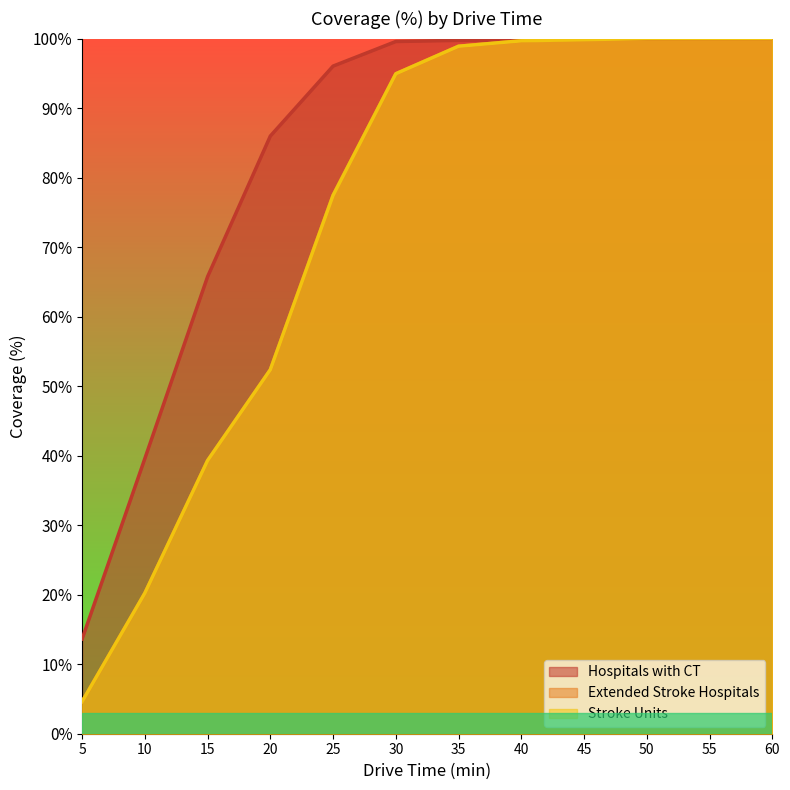

List the labels in order of Extended Stroke Hospitals value, largest first.

45, 50, 55, 60, 40, 35, 30, 25, 20, 15, 10, 5